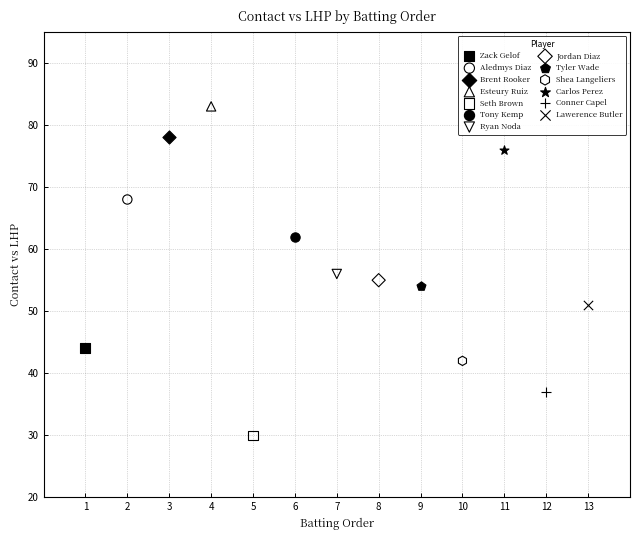

Which series contains the highest Y value?

Esteury Ruiz